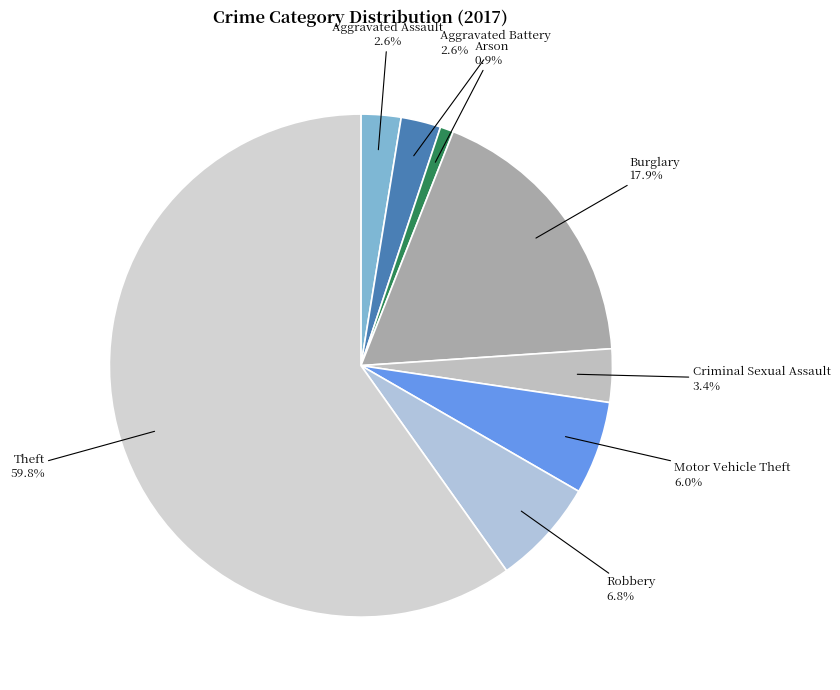

The Aggravated Battery slice represents 3% of the pie. True or false?

True